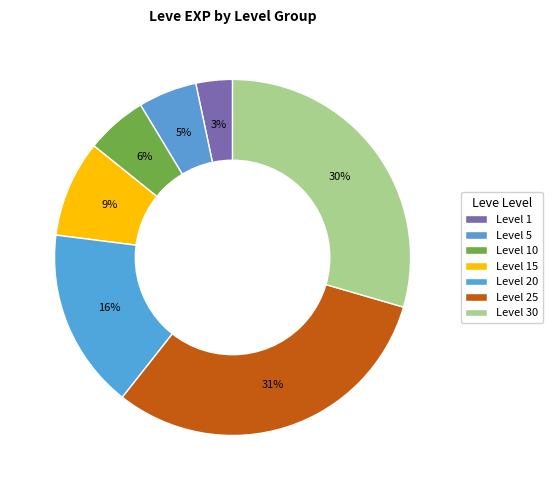

How many segments does this pie chart have?

7